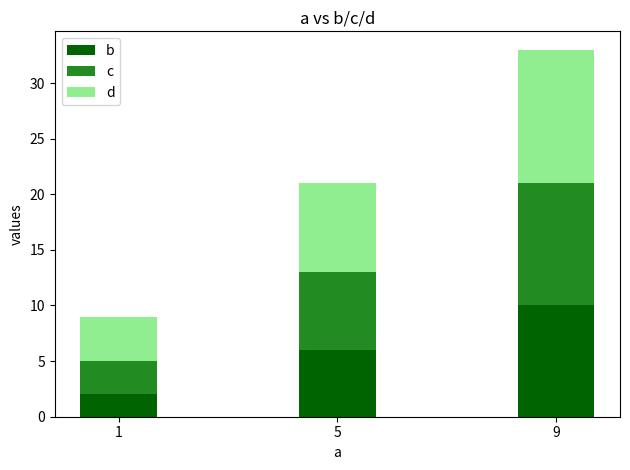

What is the sum of all b values?

18